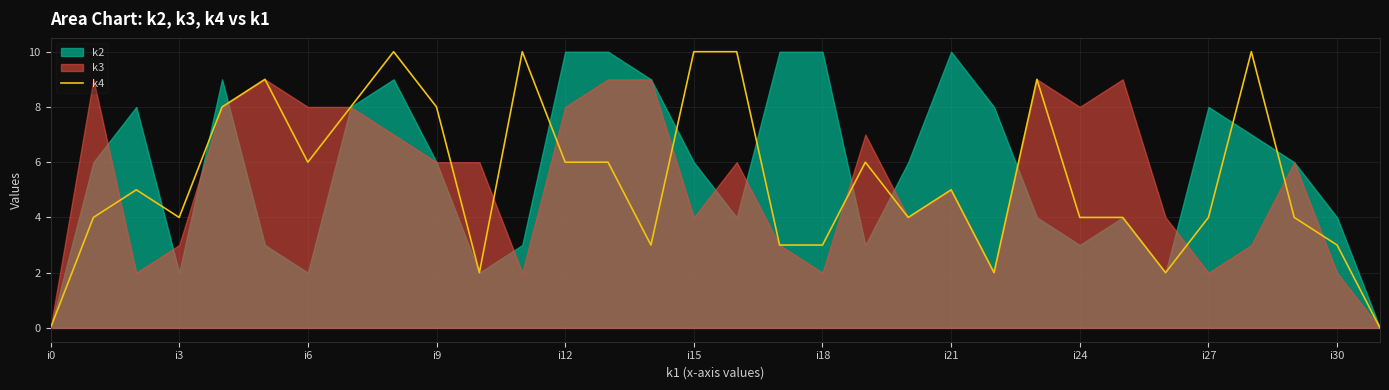

Is it true that the value at 14 is 5?

False